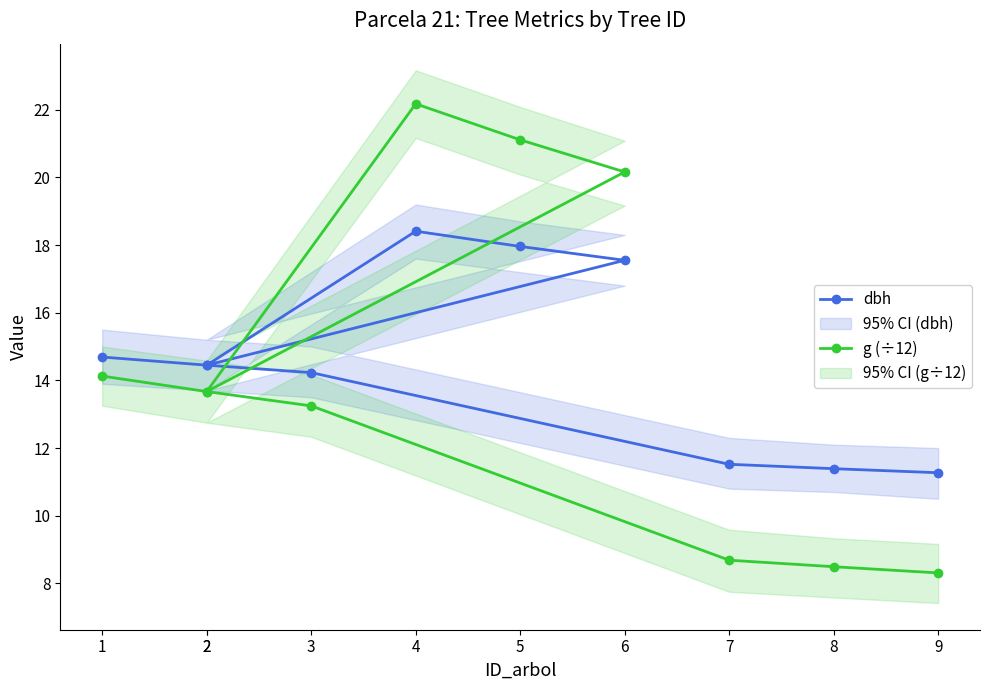

The value of g (÷12) at 2 is 13.7. True or false?

True